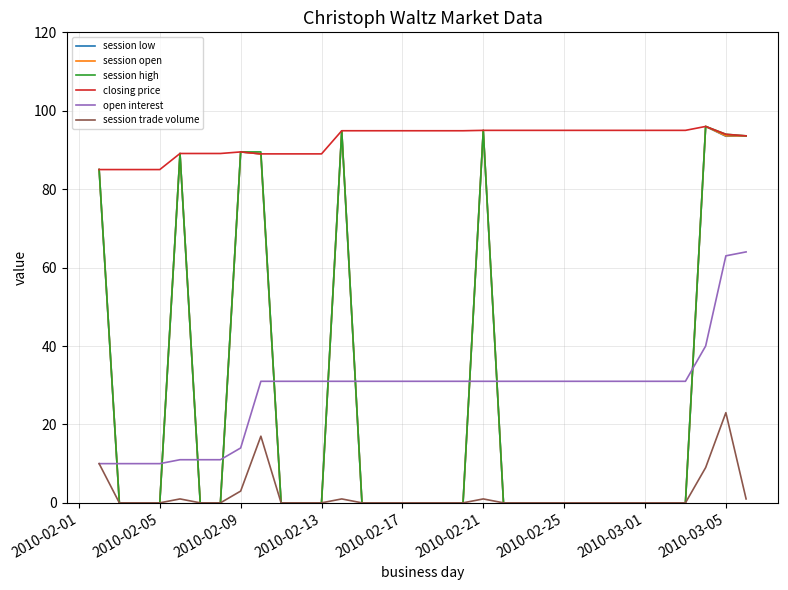

True or false: session trade volume and closing price intersect in this chart.

False